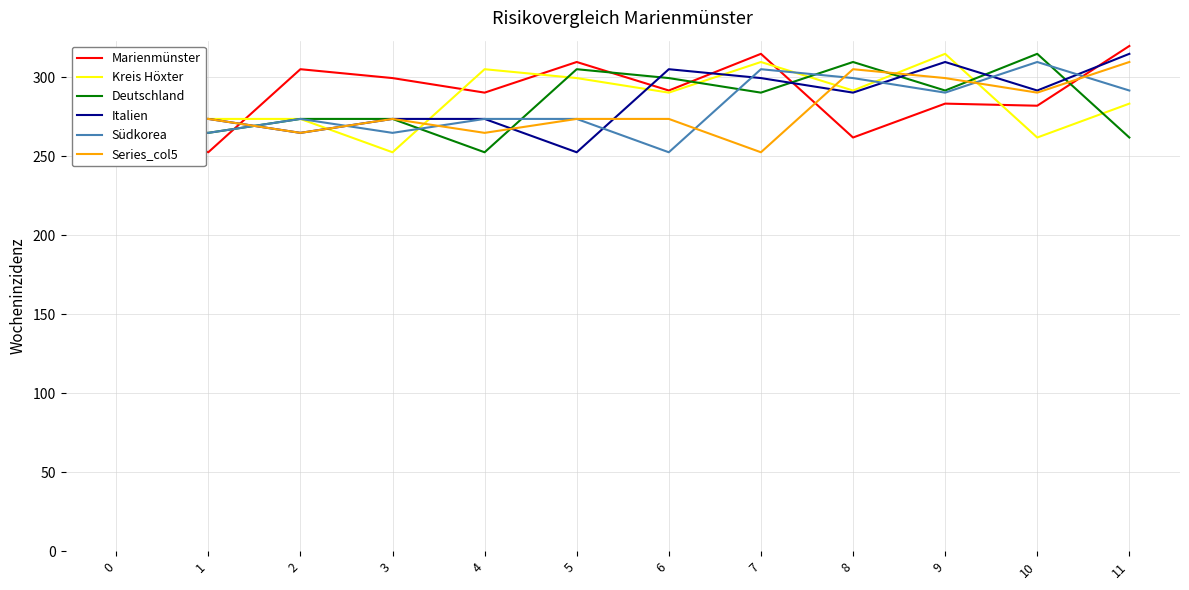

Where is Kreis Höxter nearest to the value 283?

11